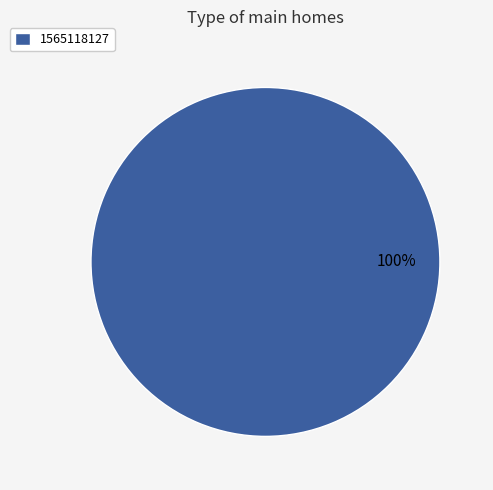

Rank the categories by value from lowest to highest.

1565118127